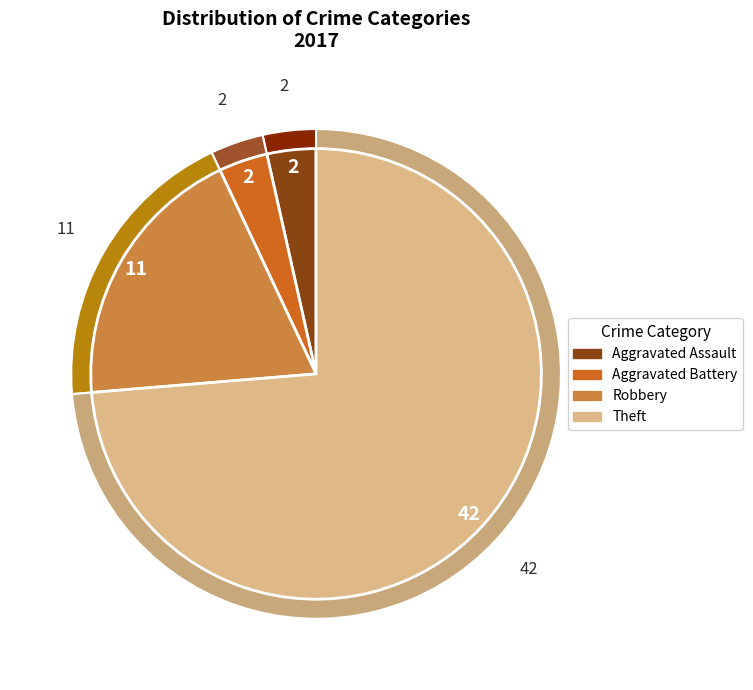

What percentage is the Aggravated Battery slice, to the nearest percent?

4%